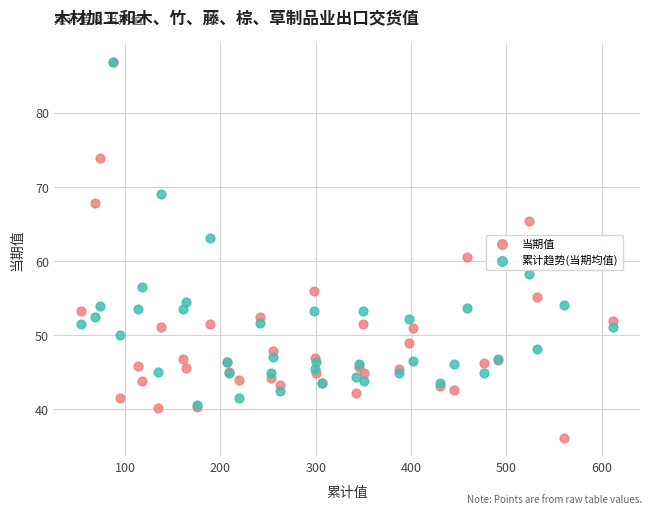

Which series has the widest spread of Y values?

当期值